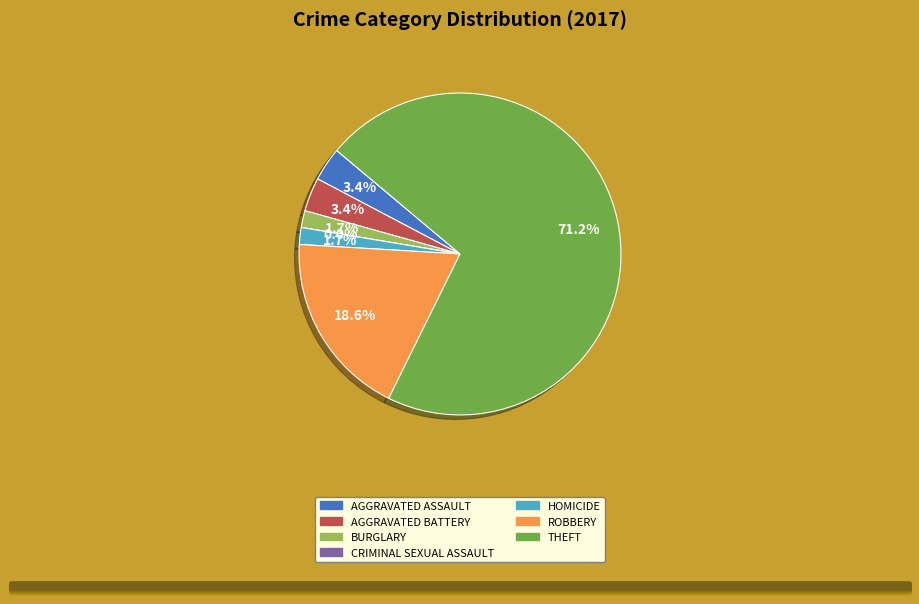

To the nearest percent, what is the combined percentage of Criminal Sexual Assault and Theft?

71%